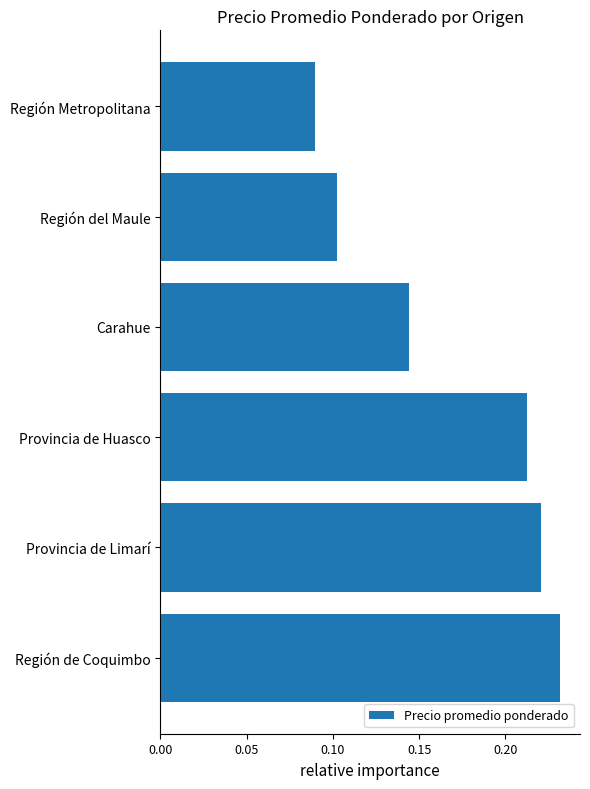

List the labels in order of value, largest first.

Región de Coquimbo, Provincia de Limarí, Provincia de Huasco, Carahue, Región del Maule, Región Metropolitana